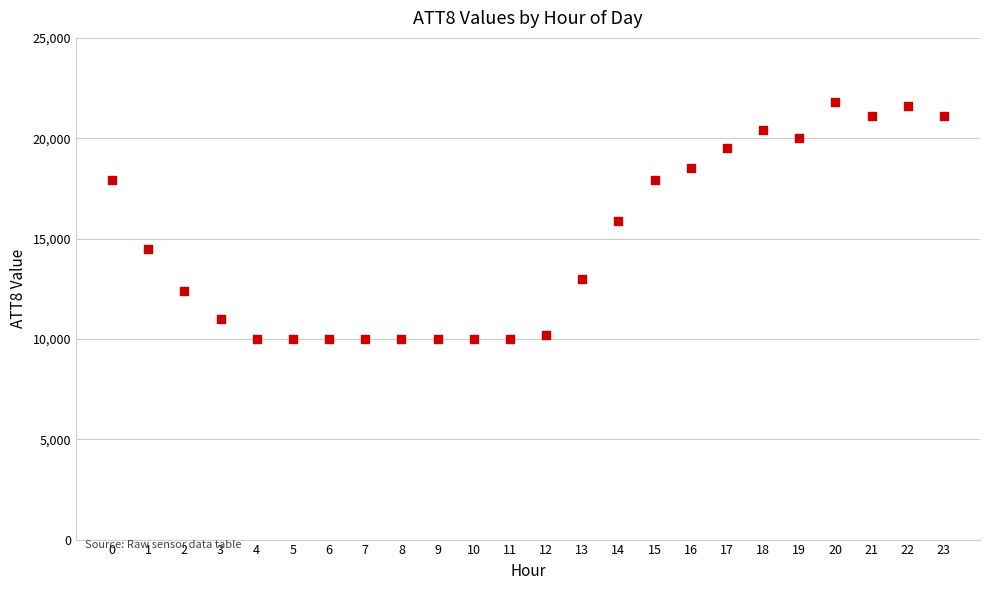

What is the range of Y values (max minus min)?

11800